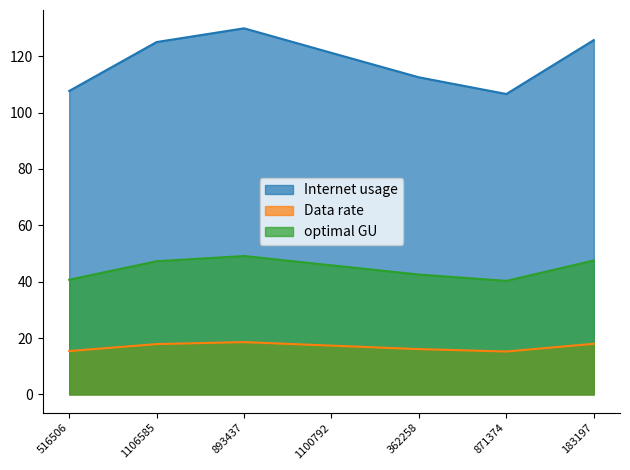

What are all the series names shown in the legend?

Internet usage, Data rate, optimal GU